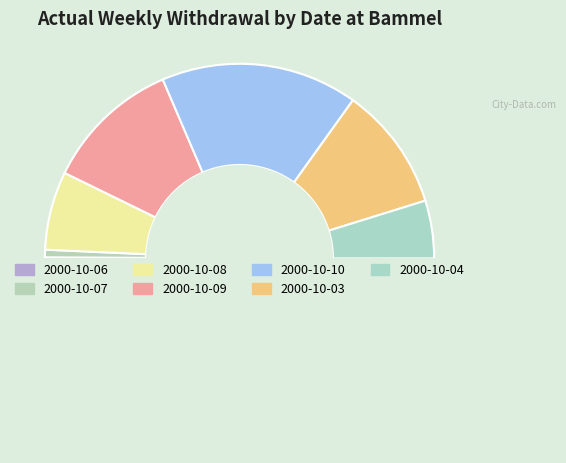

What percentage is NOT represented by 2000-10-09?

77.4%